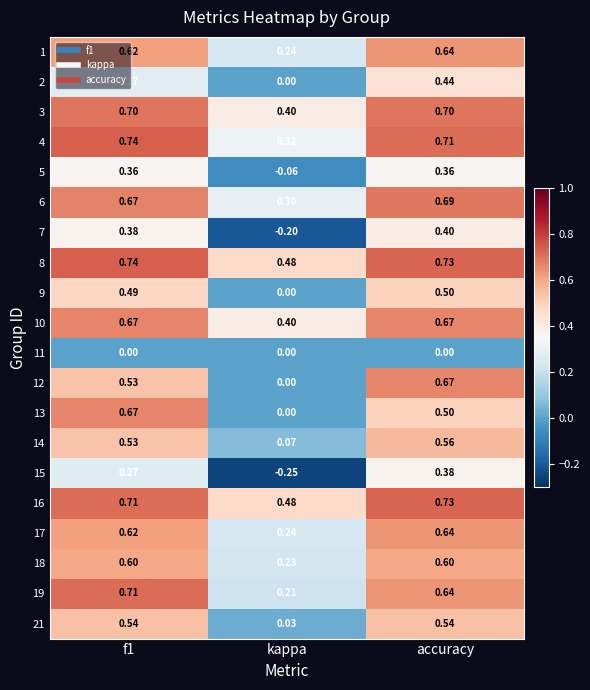

At which label is 12 closest to 0?

kappa